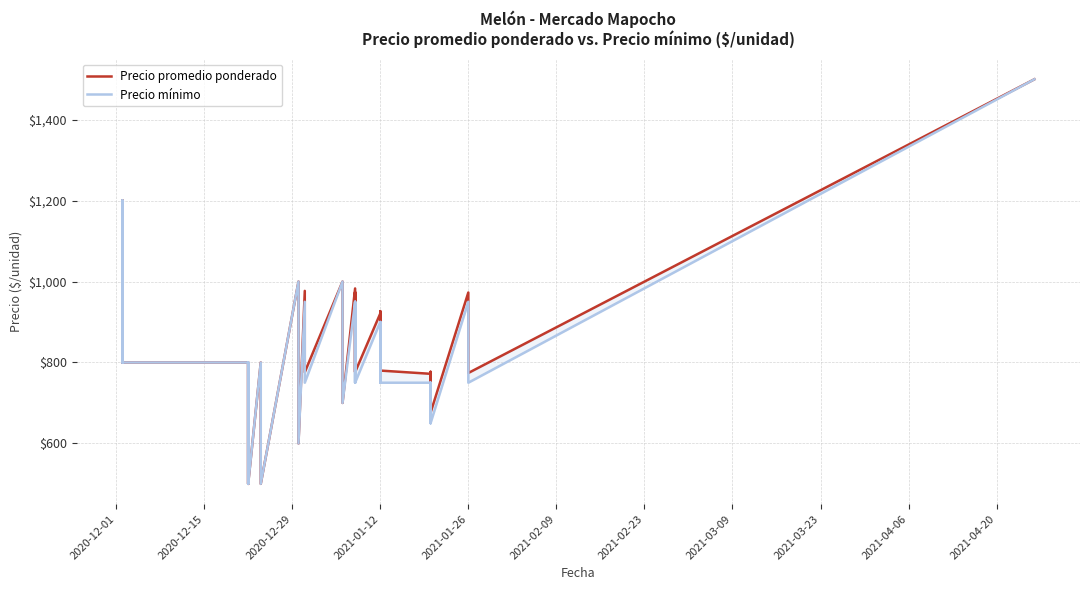

True or false: Precio promedio ponderado and Precio mínimo cross at least once.

False